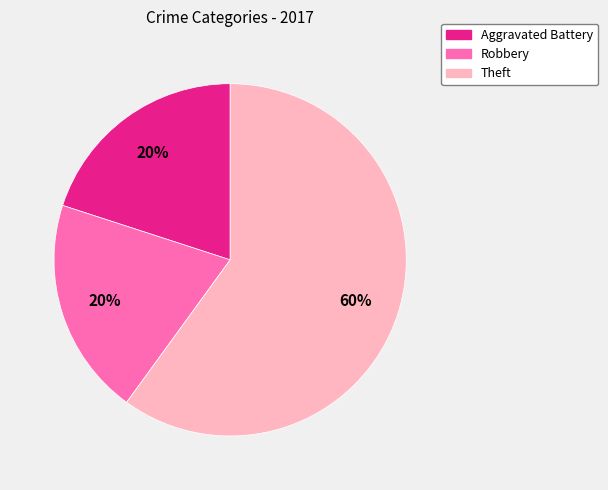

To the nearest percent, what is the combined percentage of Robbery and Aggravated Battery?

40%